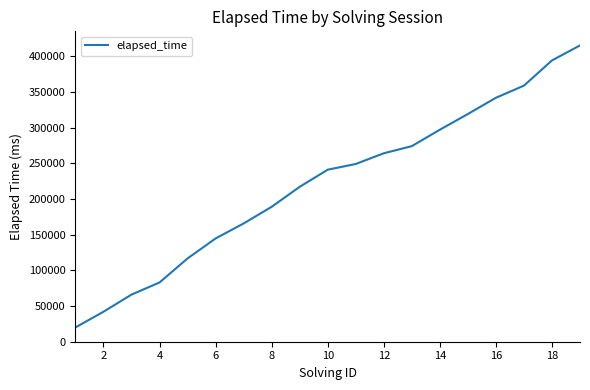

Count the number of categories in the chart.

19